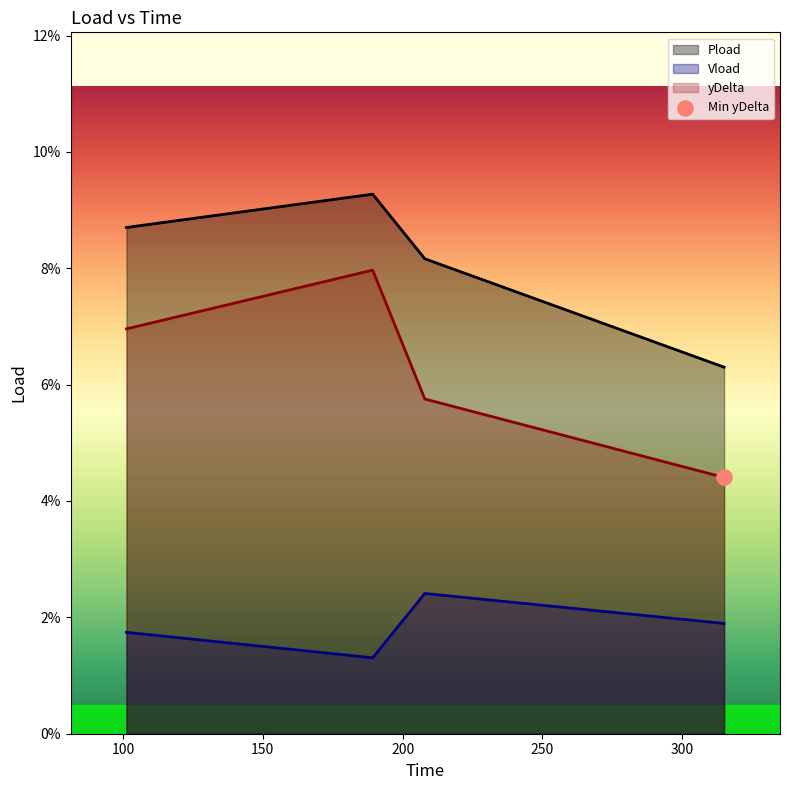

Is the value of yDelta at 189.282 greater than the value of Vload at 101.208?

Yes